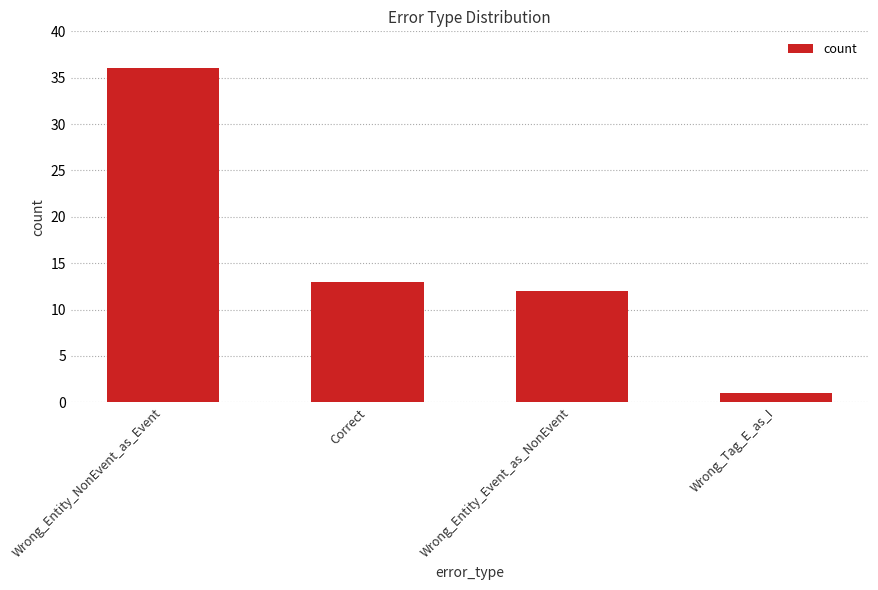

At which label is the value closest to 18?

Correct